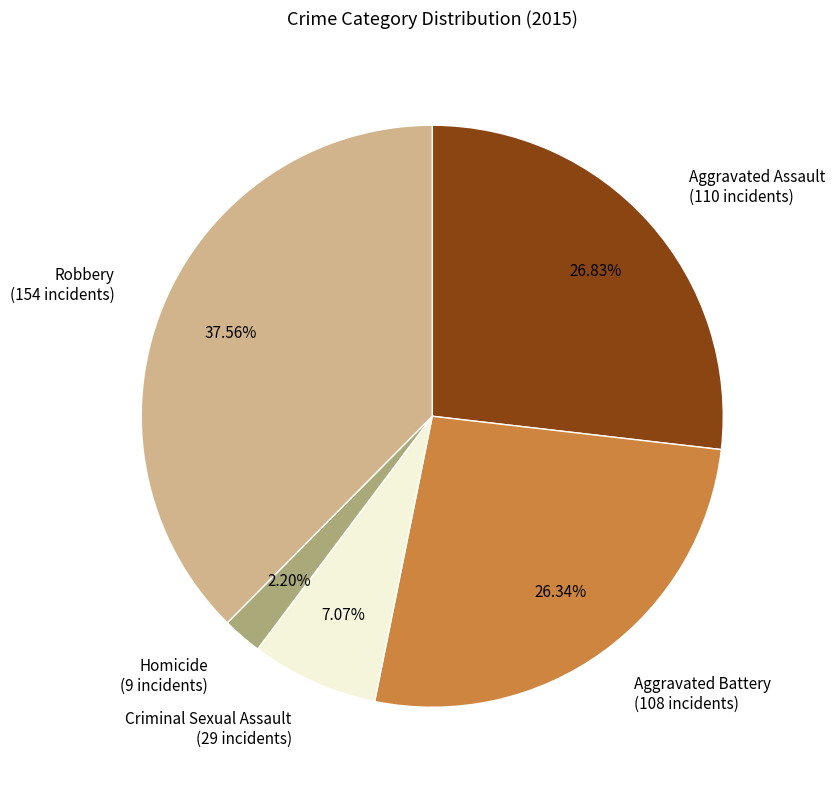

Approximately how many times larger is the value at Aggravated Assault (110 incidents) compared to Homicide (9 incidents)?

12.2